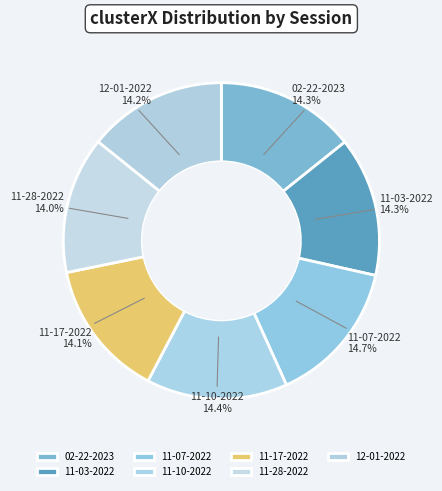

Do 11-28-2022 and 11-03-2022 together represent more than half of the pie?

No